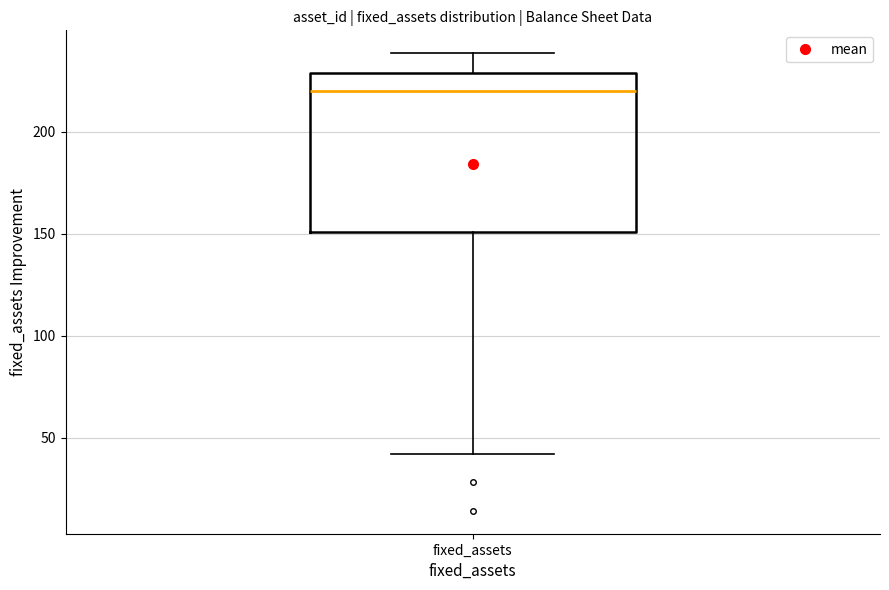

Transcribe this box plot: give where the median line is, the range the box spans, and where the two whiskers end, as read against the y-axis. The values are not printed on the chart, so give them approximately, as read against the axis.

median 220, box 150 to 230, whiskers 40 to 240